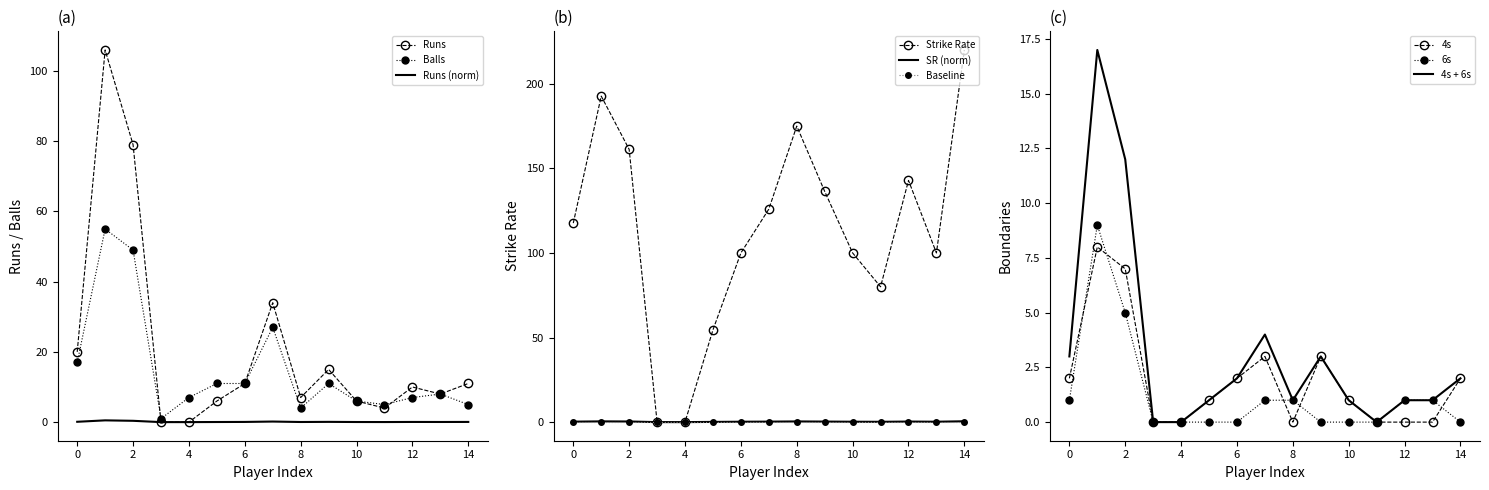

What is the approximate value of 6s at 7?

1.0